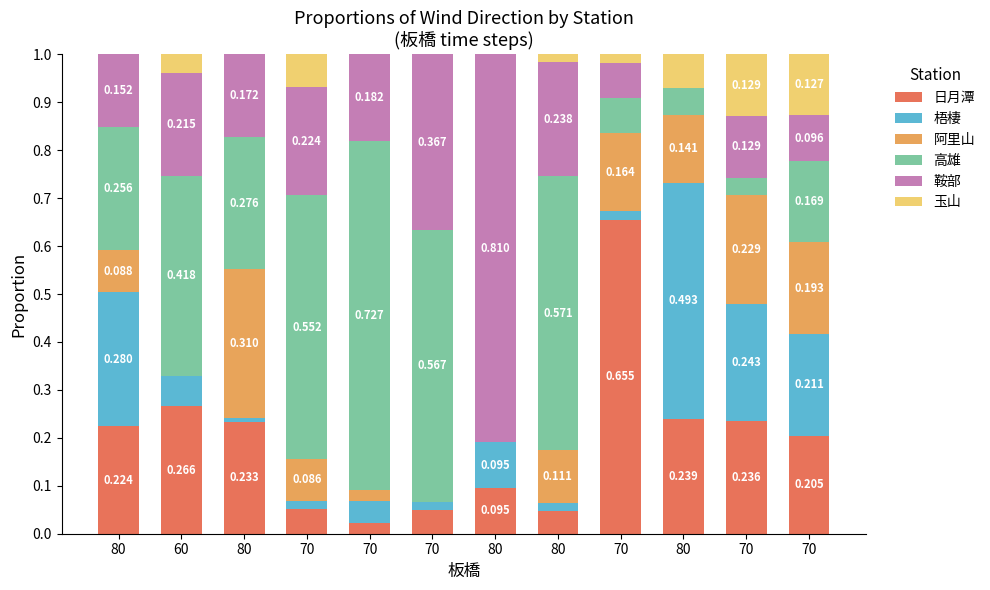

What are all the series names shown in the legend?

日月潭, 梧棲, 阿里山, 高雄, 鞍部, 玉山